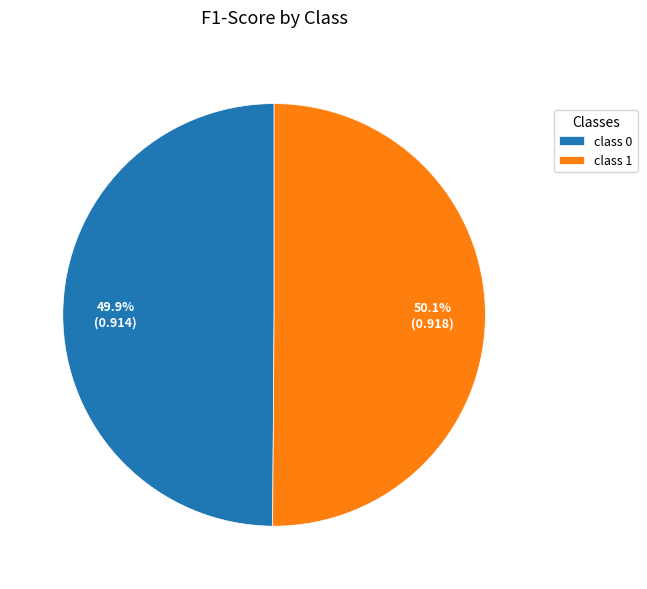

Is there a majority slice in this chart?

Yes